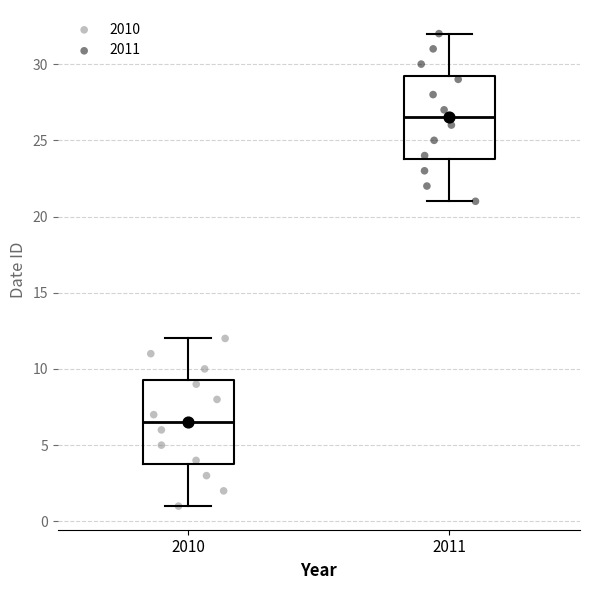

Reading left to right, transcribe this box plot: for each box, give where its median line is, the range the box spans, and where its two whiskers end, as read against the y-axis. The values are not printed on the chart, so give them approximately, as read against the axis.

2010: median 6.5, box 4.0 to 9.5, whiskers 1.0 to 12.0
2011: median 26.5, box 24.0 to 29.5, whiskers 21.0 to 32.0